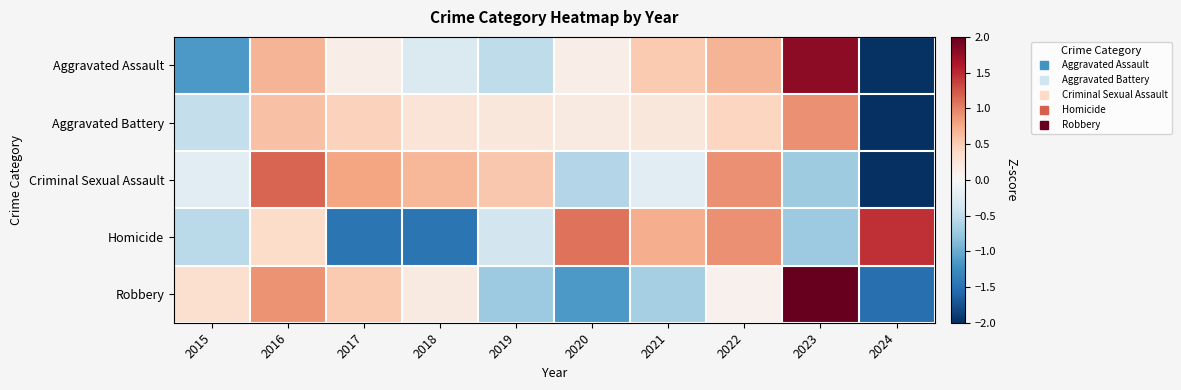

What is the minimum value shown in the chart?

-2.8